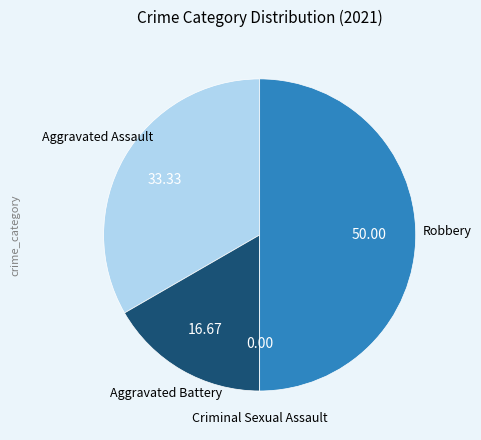

How many segments does this pie chart have?

4